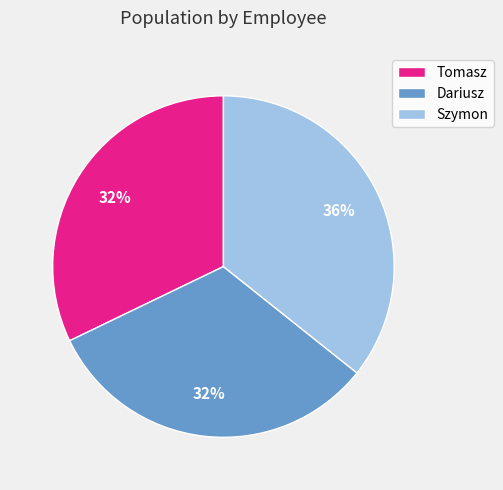

Between Szymon and Dariusz, which is larger?

Szymon